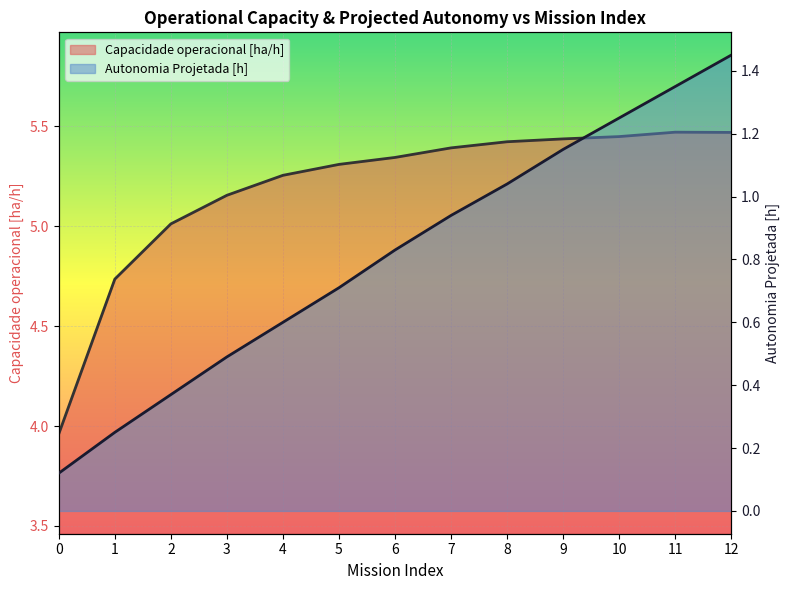

Is the value of Autonomia Projetada [h] at 11 greater than the value of Capacidade operacional [ha/h] at 4?

No